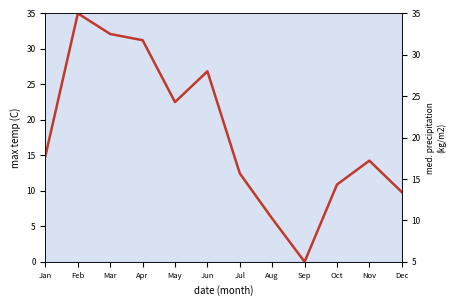

Where is the first local maximum?

Feb